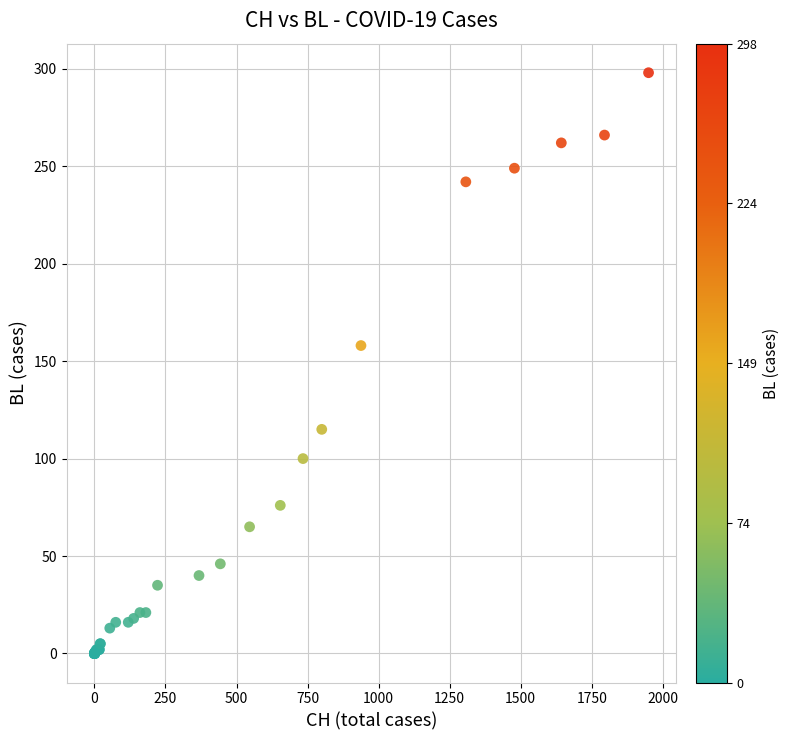

What Y value in the scatter plot is closest to 149?

158